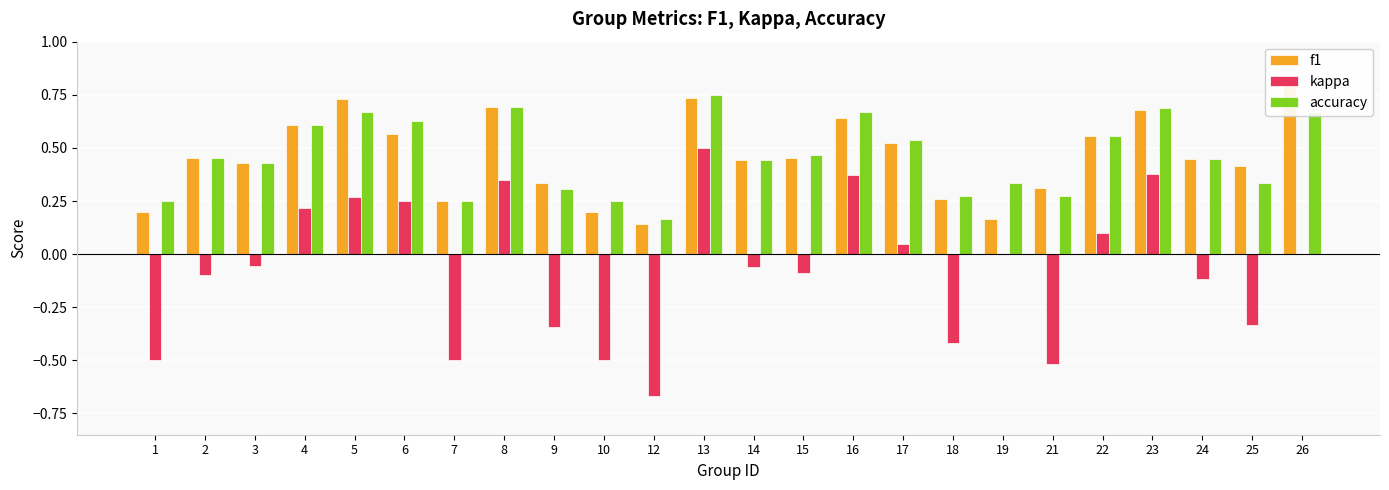

What is the lowest value of the f1 series?

0.1